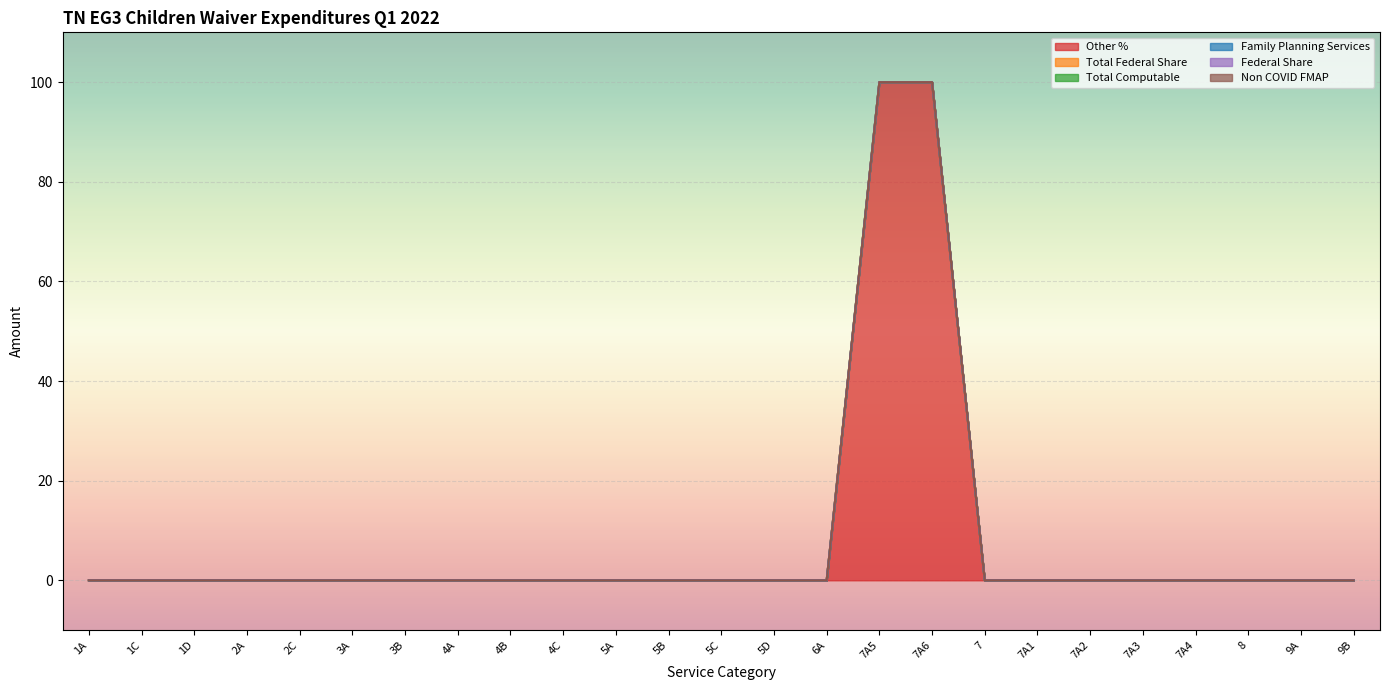

True or false: Total Computable has a value of 0 at 7A3.

True